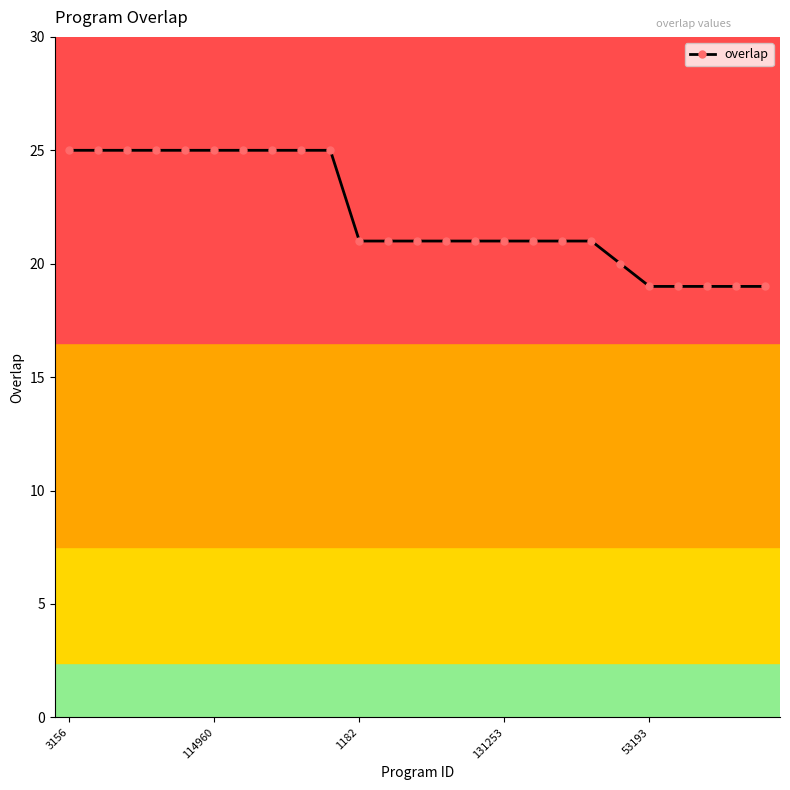

What is the smallest value displayed?

19